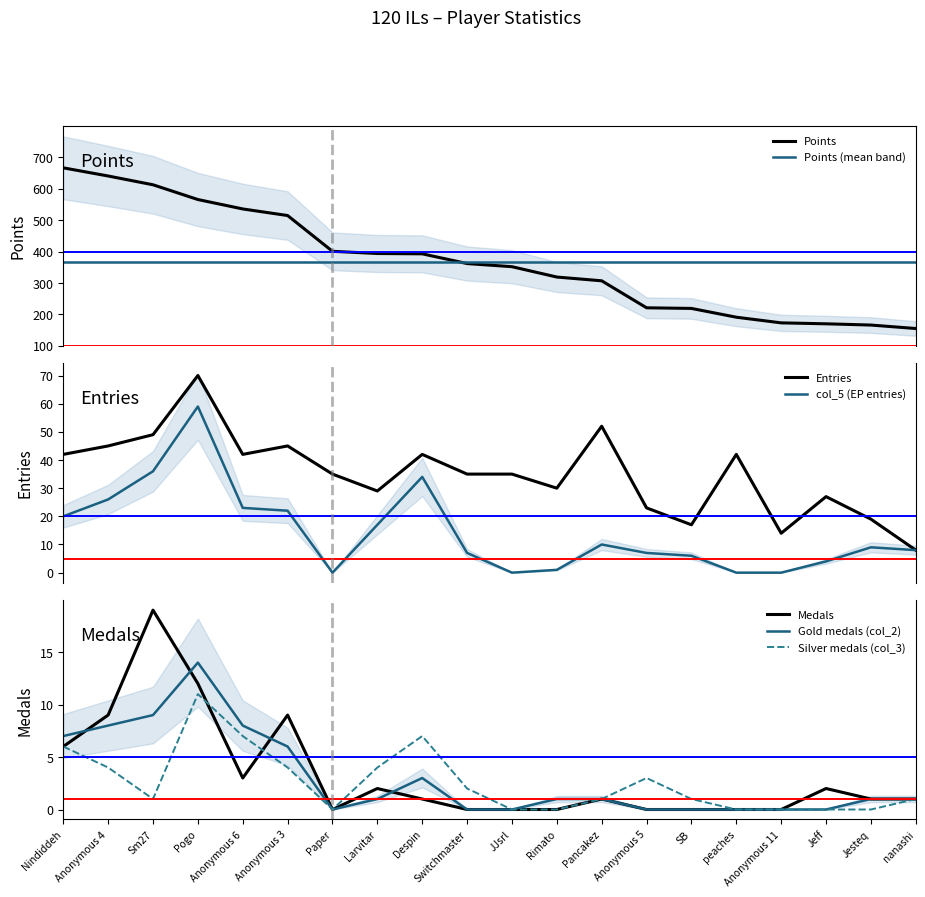

What is the sum of all Medals values?

66